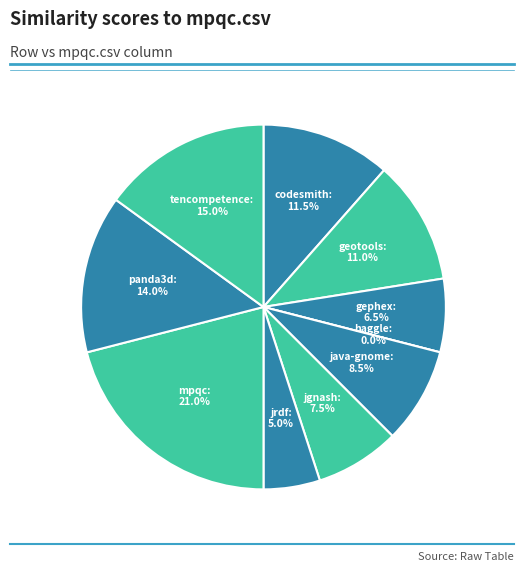

Rank the categories by value from lowest to highest.

haggle.csv, jrdf.csv, gephex.csv, jgnash.csv, java-gnome.csv, geotools.csv, codesmith.csv, panda3d.csv, tencompetence.csv, mpqc.csv